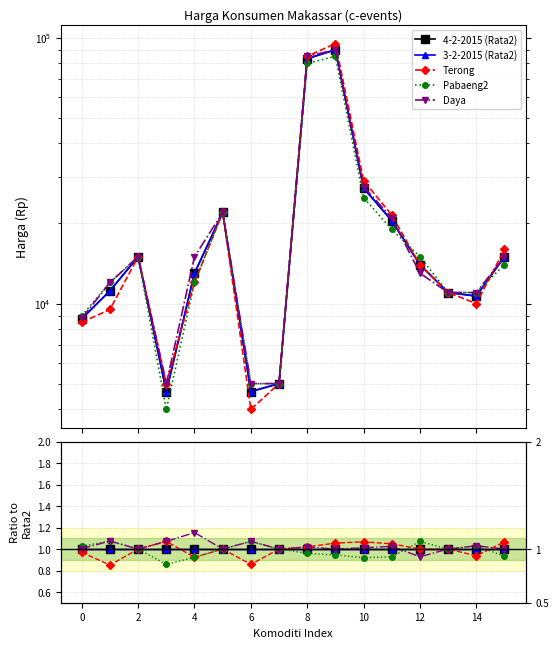

Between which two adjacent categories do 4-2-2015 (Rata2) and Daya first intersect?

11 and 12